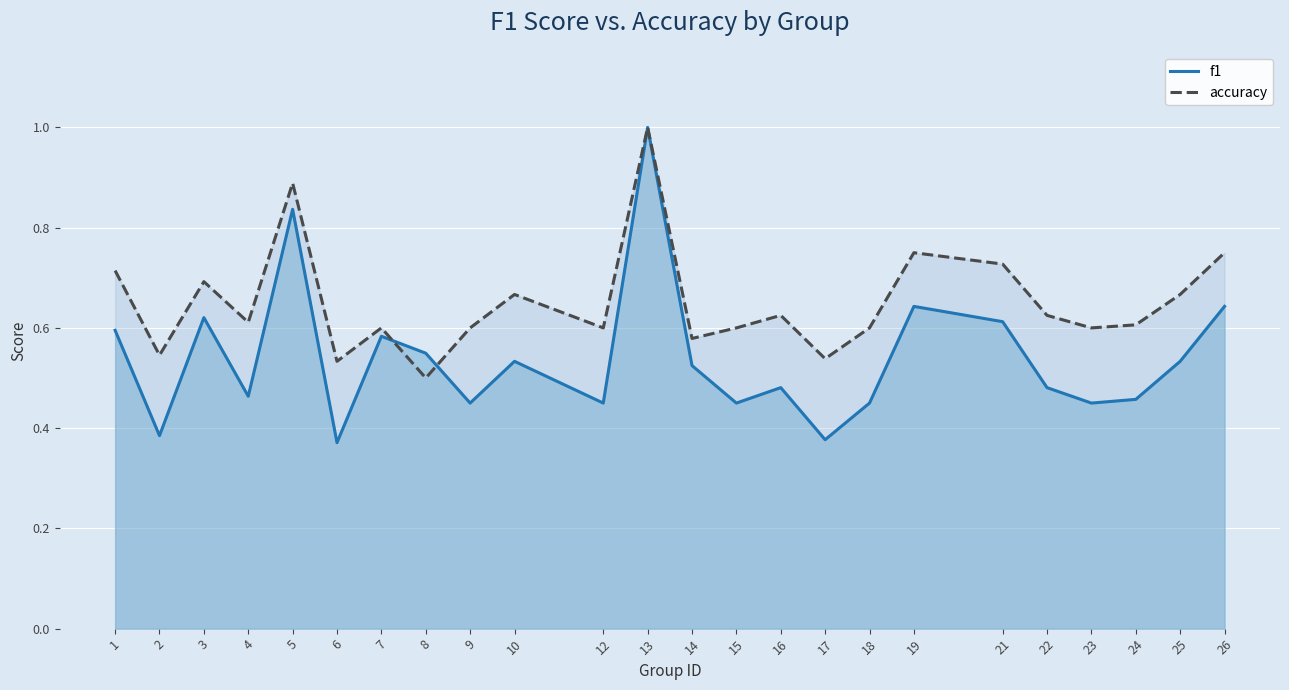

Count the accuracy values in the range 0 to 1.

24